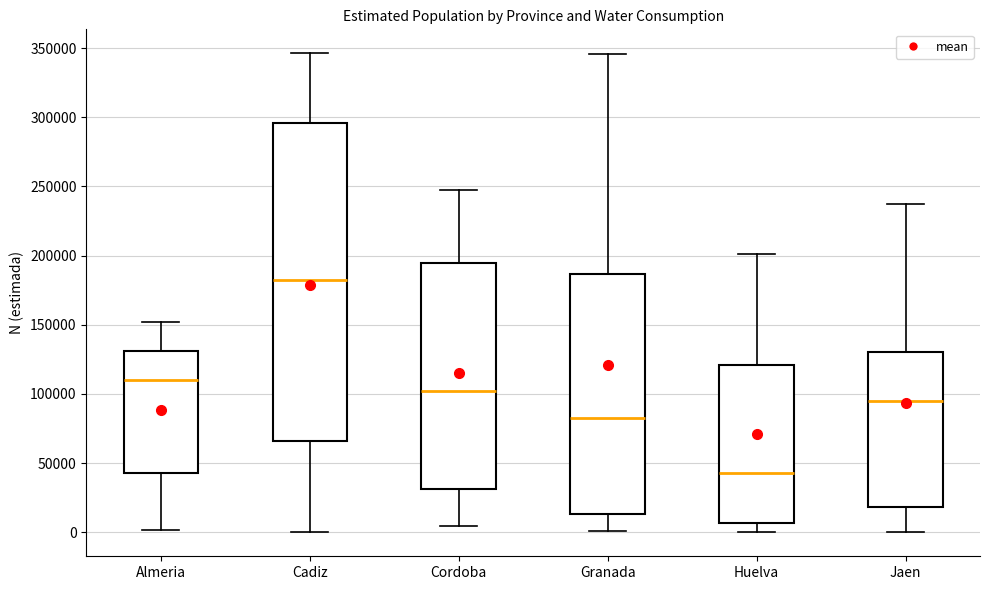

Where does the upper whisker of the box for Almeria end on the y-axis? The values are not printed on the chart, so give them approximately, as read against the axis.

150000